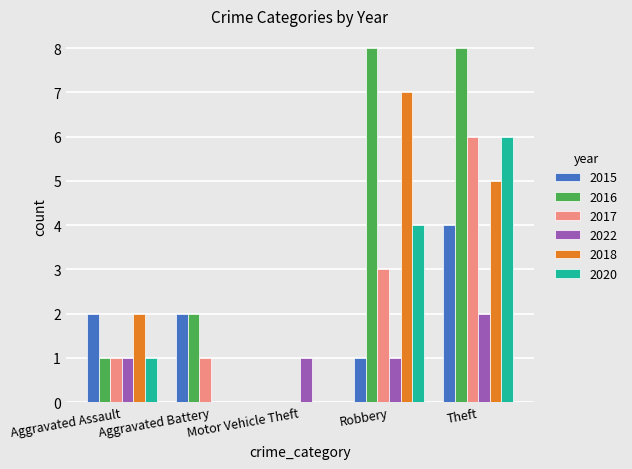

Which series changed the most between Motor Vehicle Theft and Theft?

2016